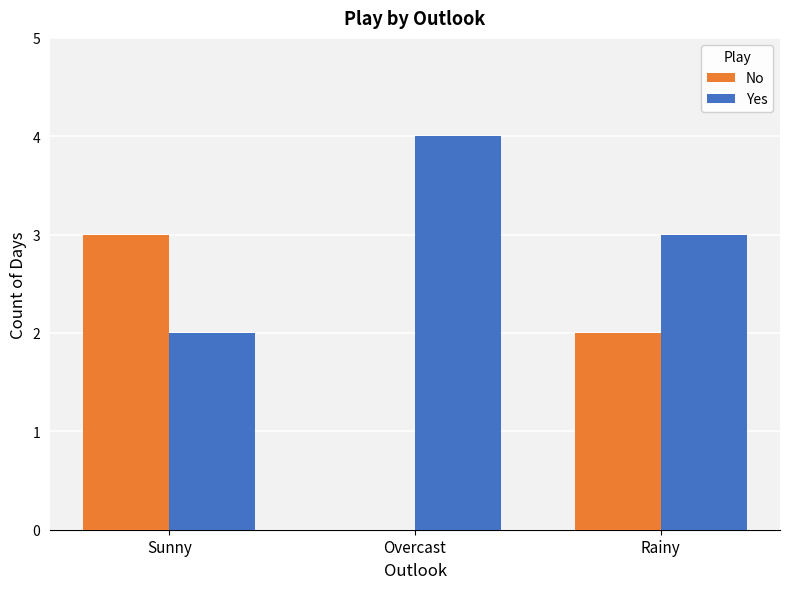

What is the highest value of the Yes series?

4